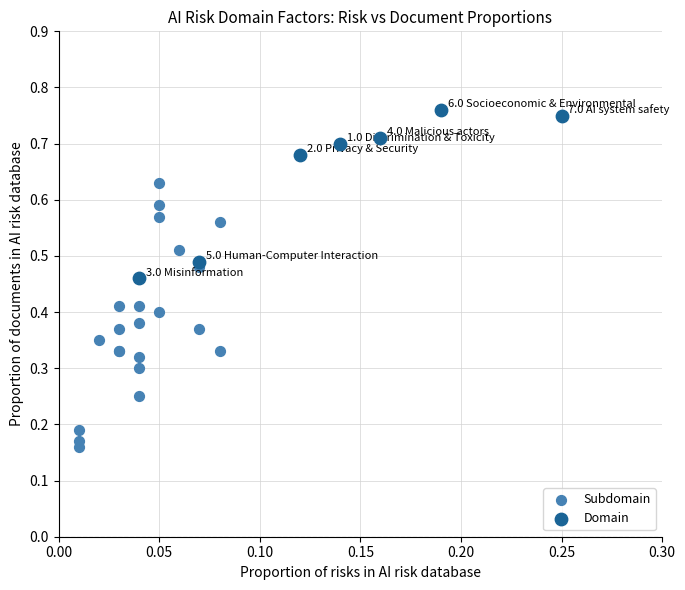

Which series reaches the minimum Y coordinate?

Subdomain